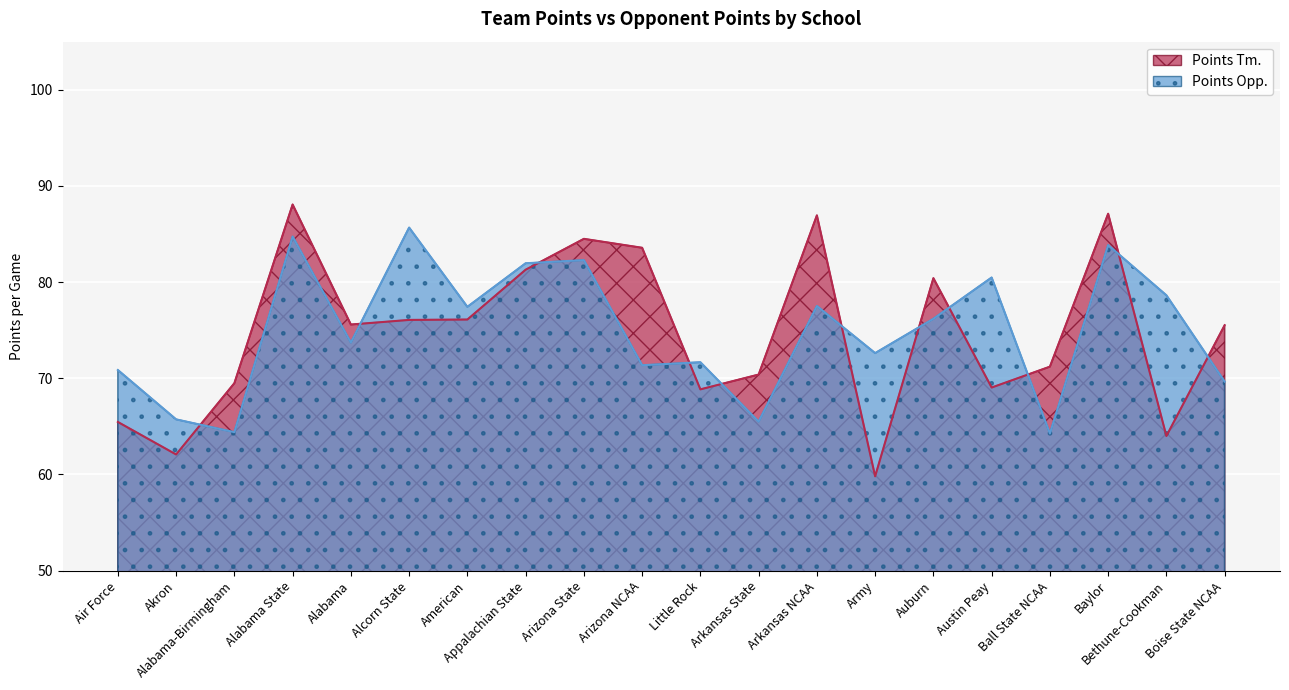

What is the highest value of the Points Tm. series?

88.1